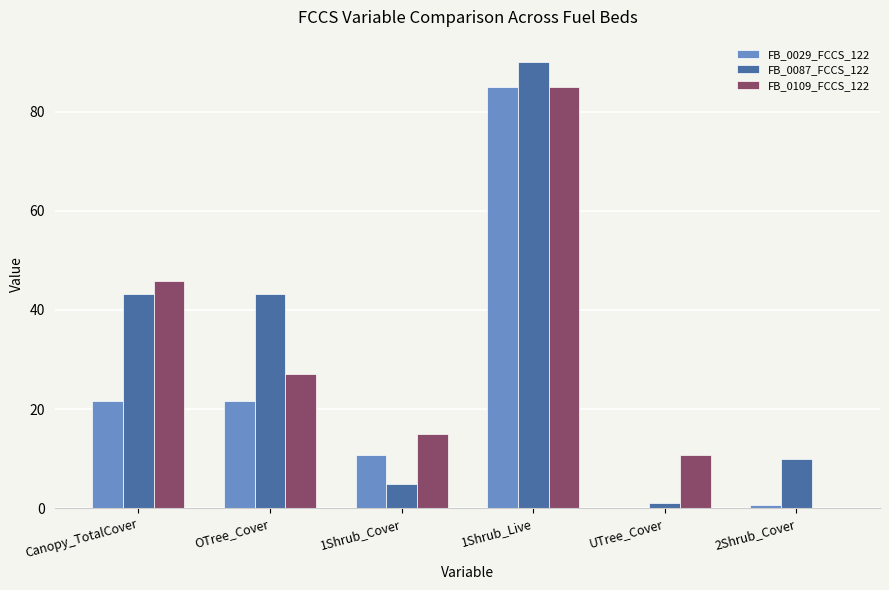

The FB_0087_FCCS_122 series shows 43.2 at OTree_Cover. True or false?

True